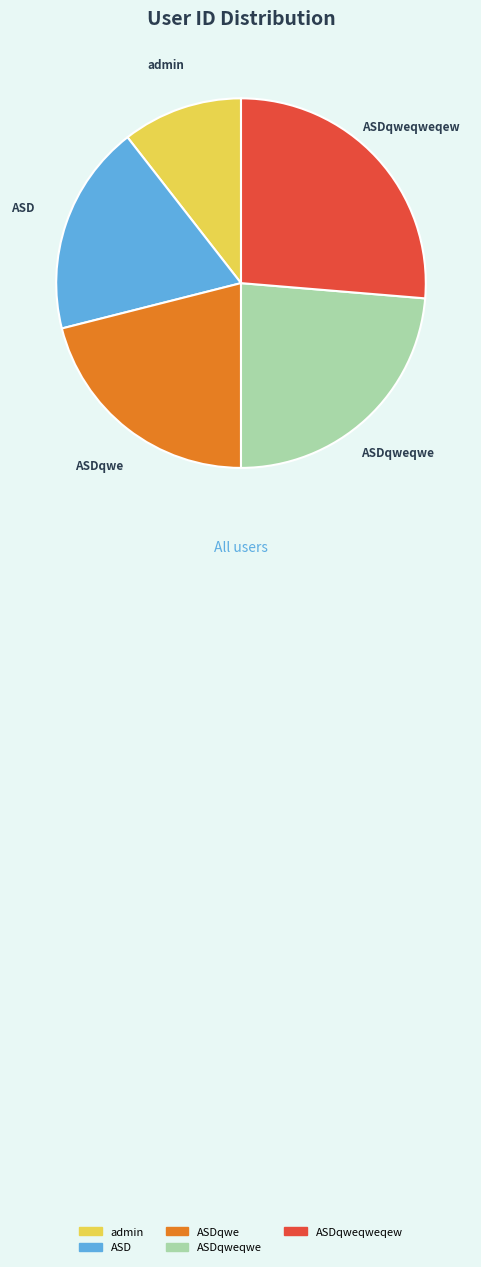

Is there any slice that represents more than half of the pie?

No